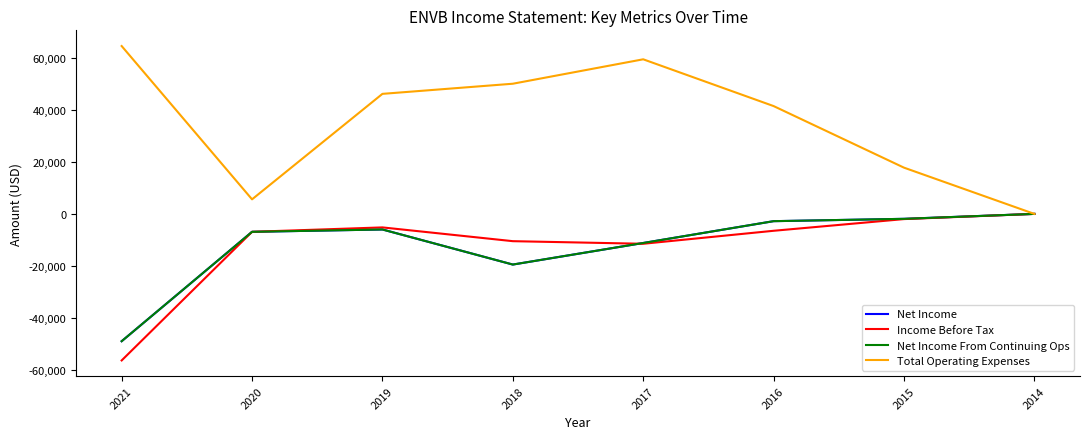

Between 2015 and 2014, which series saw the biggest shift?

Total Operating Expenses